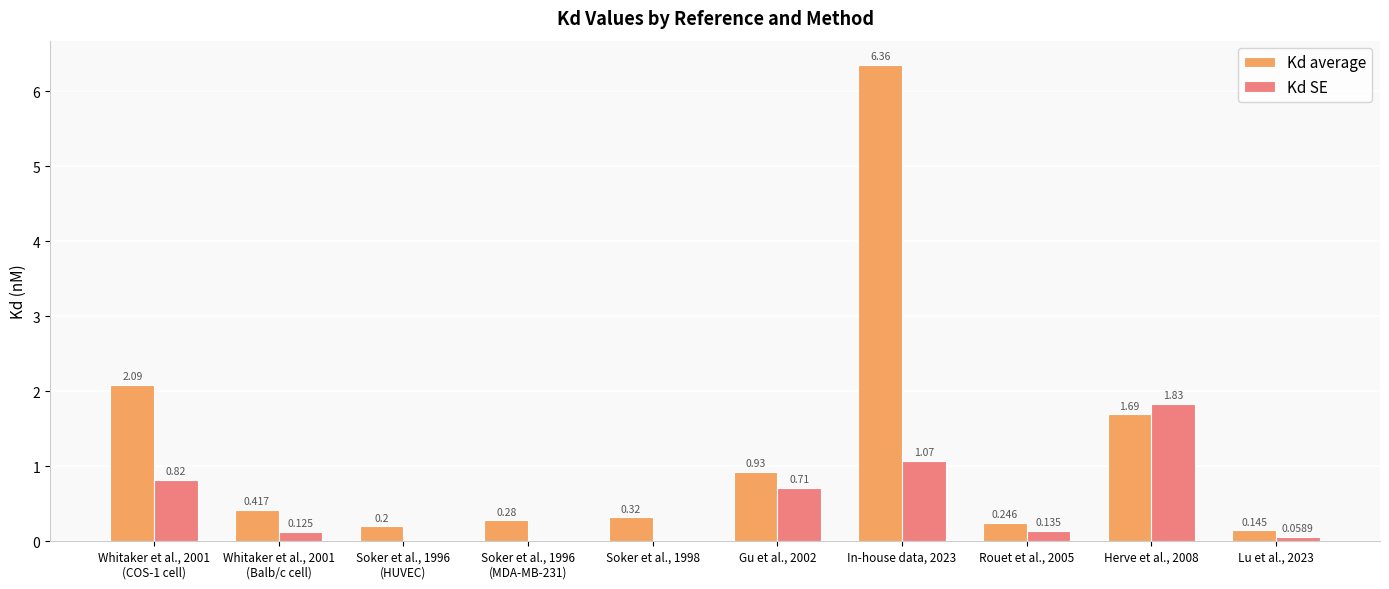

Between Rouet et al., 2005 and Herve et al., 2008, which series saw the biggest shift?

Kd SE